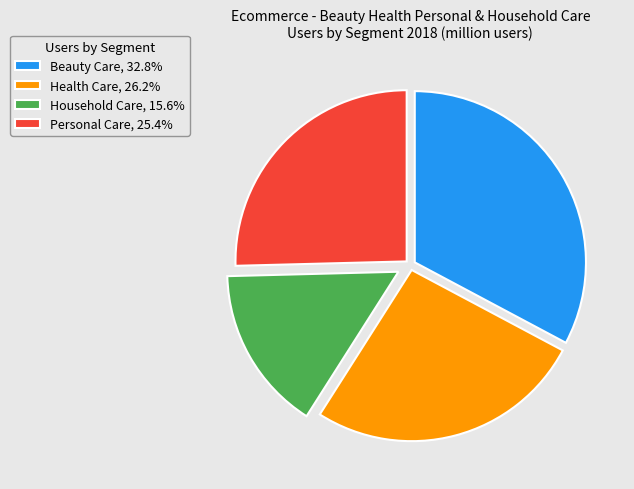

Which slice is the smallest?

Household Care